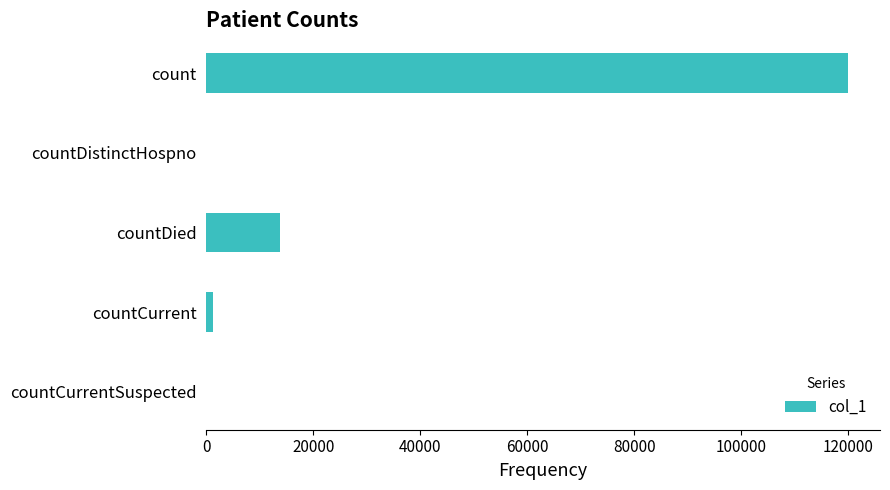

Where is the data nearest to the value 59960?

countDied